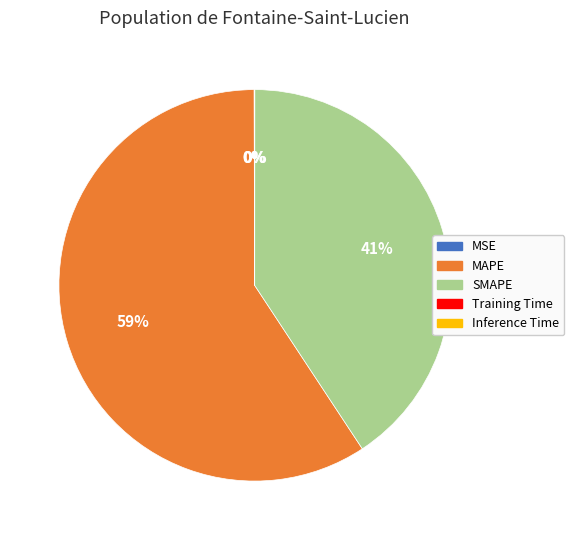

The SMAPE slice represents 41% of the pie. True or false?

True